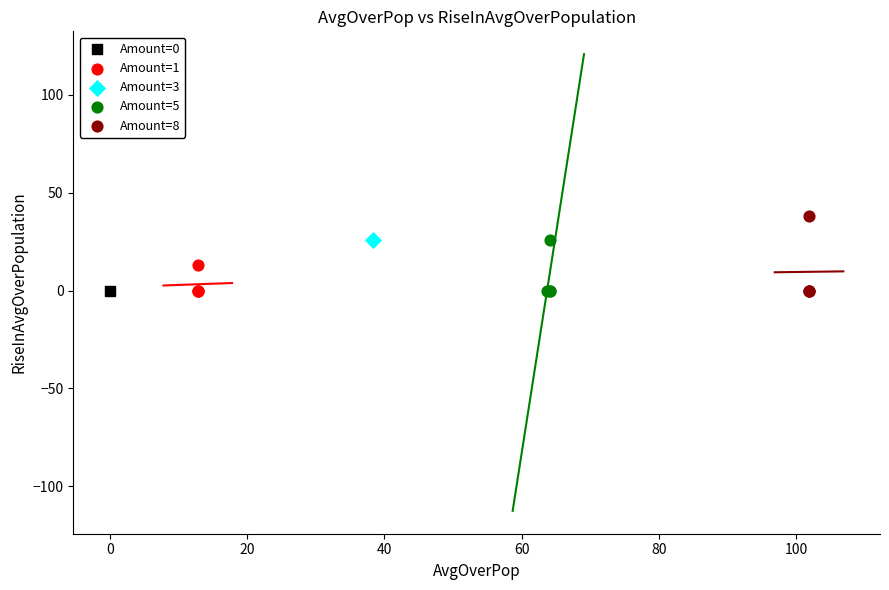

What are all the series names shown in the legend?

Amount=0, Amount=1, Amount=3, Amount=5, Amount=8